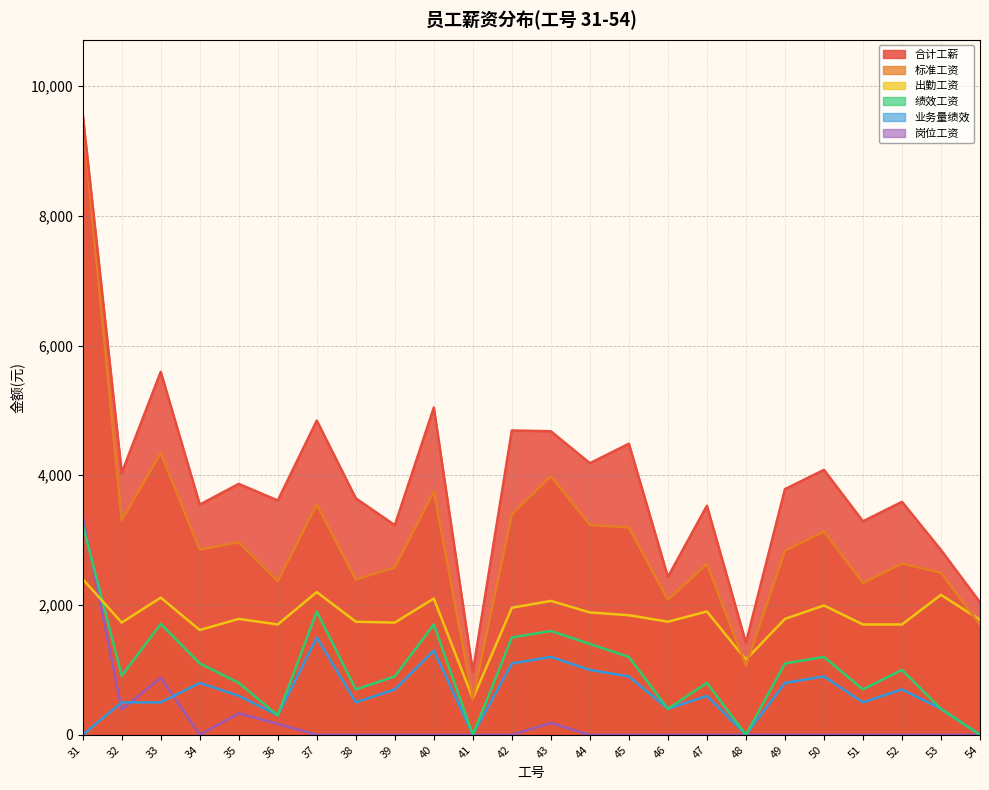

Which series has the largest total across all categories?

合计工薪